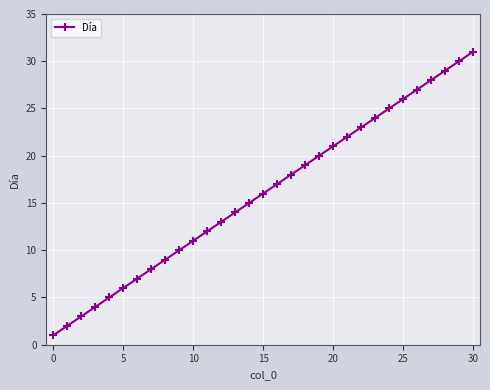

What is the maximum value shown in the chart?

31